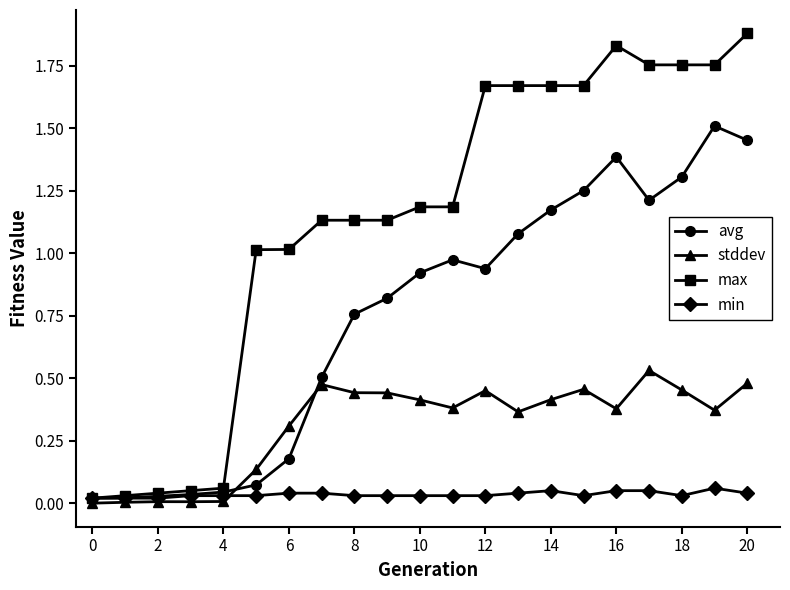

Which series has the largest total across all categories?

max